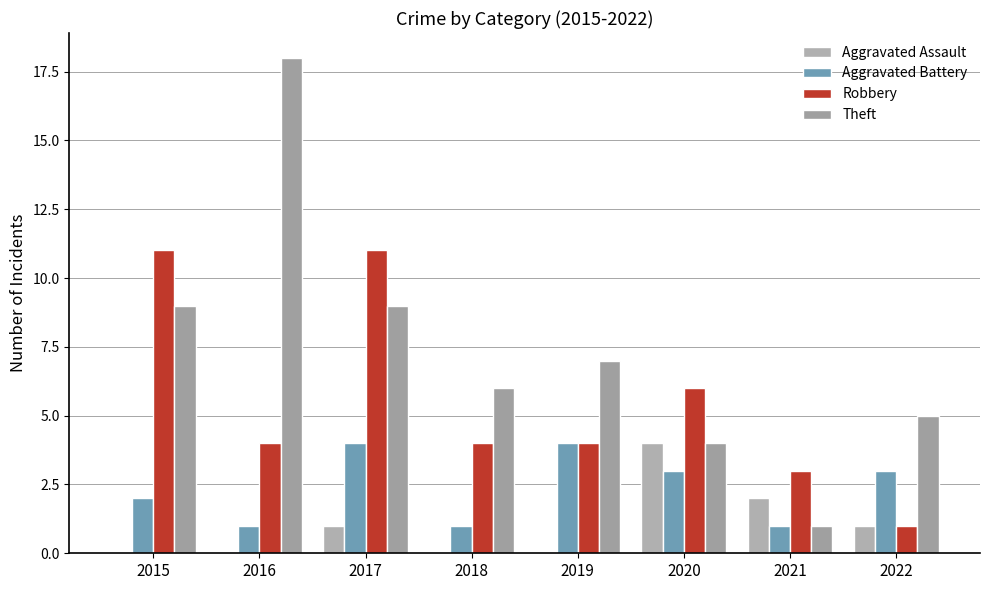

Between 2015 and 2018, which series saw the biggest shift?

Robbery